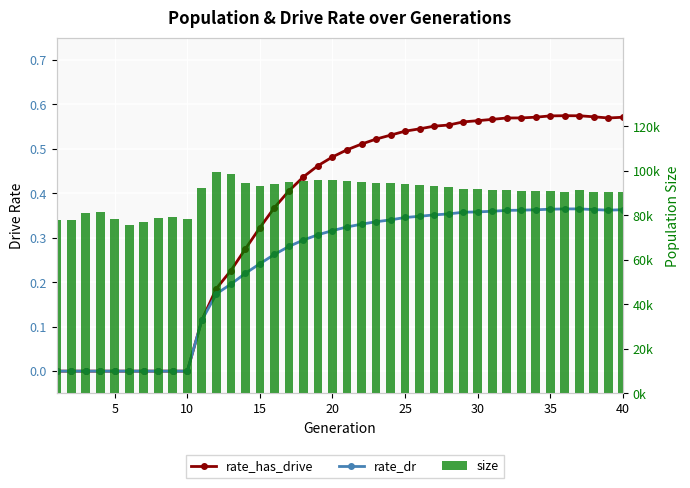

Are the bars horizontal?

No